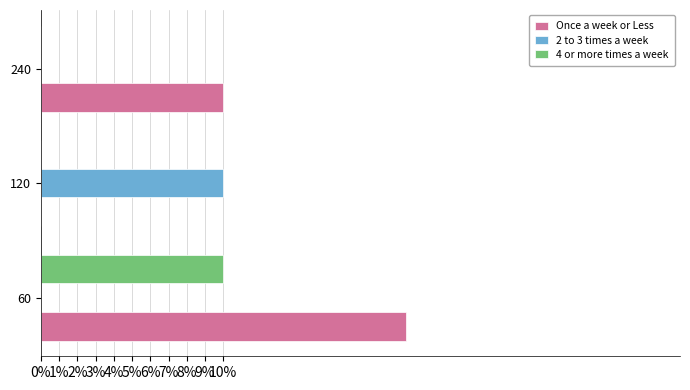

What are all the series names shown in the legend?

Once a week or Less, 2 to 3 times a week, 4 or more times a week